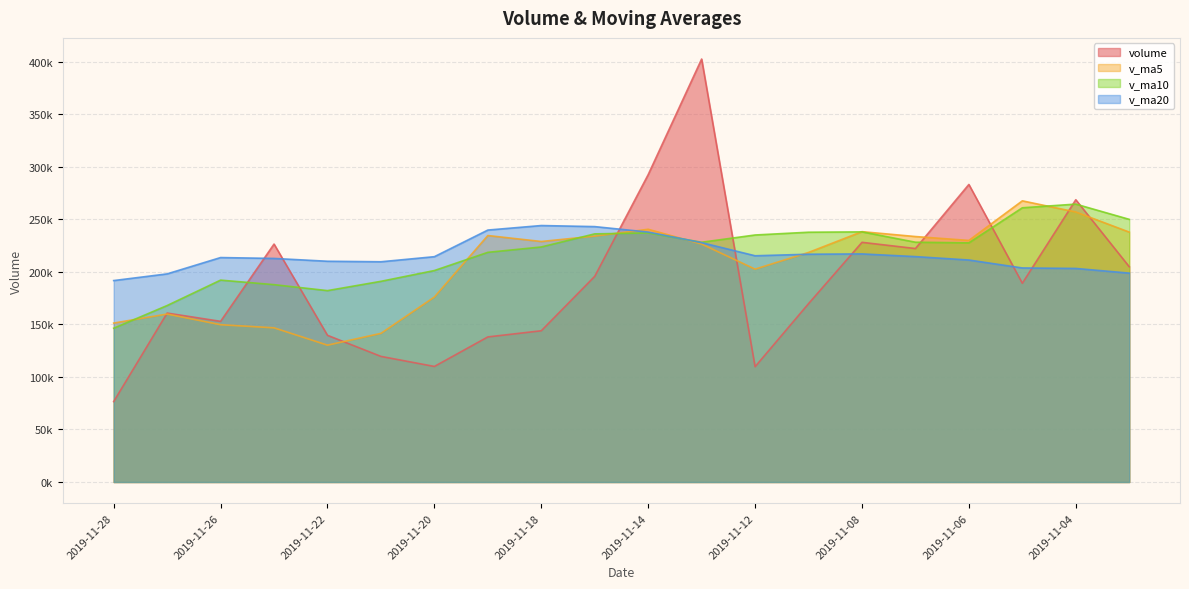

What are all the series names shown in the legend?

volume, v_ma5, v_ma10, v_ma20